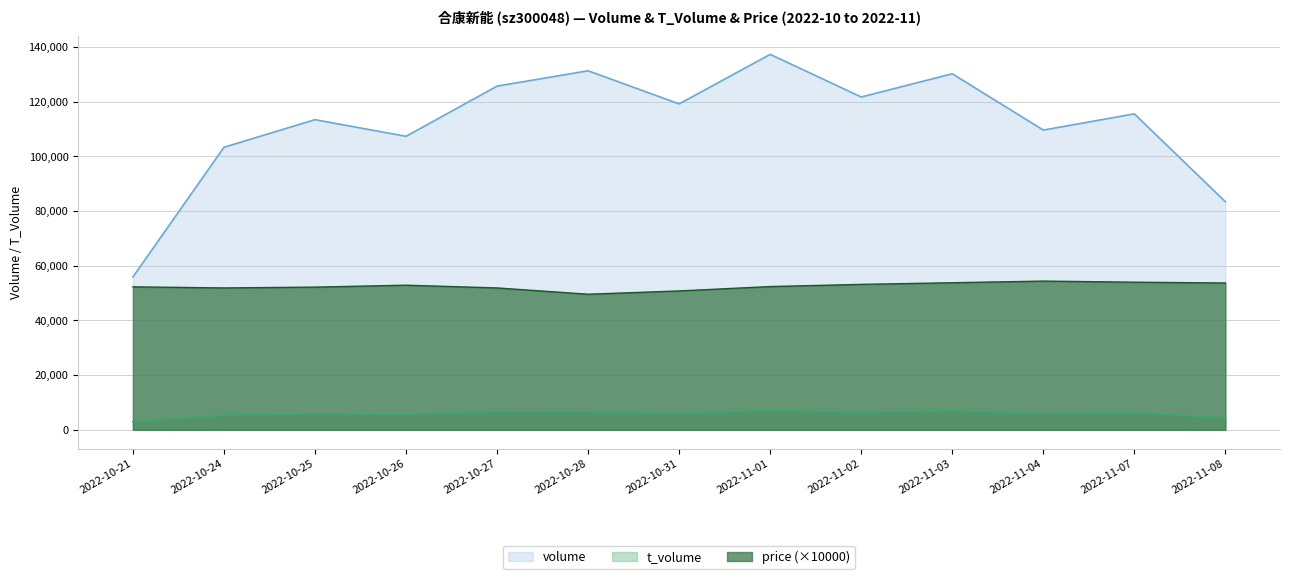

What value does the price series have at 2022-11-04?

54400.0